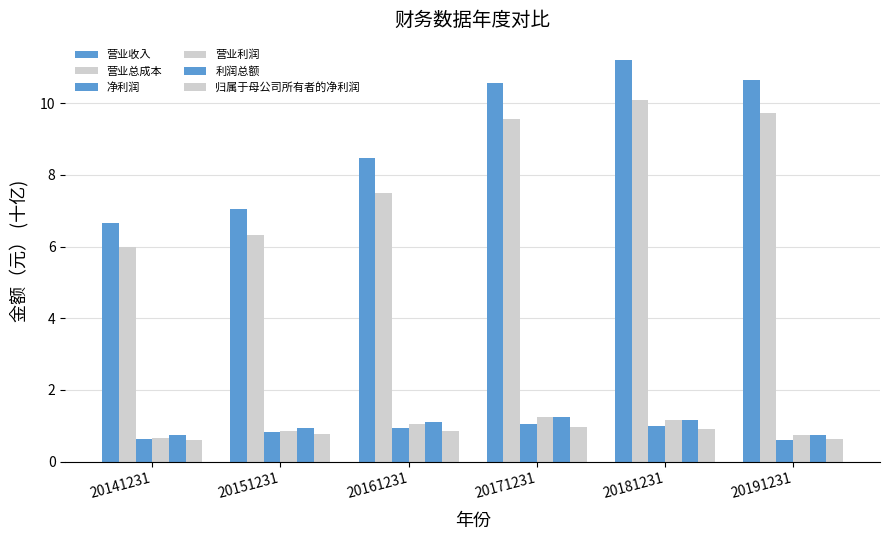

True or false: 净利润 has a value of 0.6 at 20141231.

True